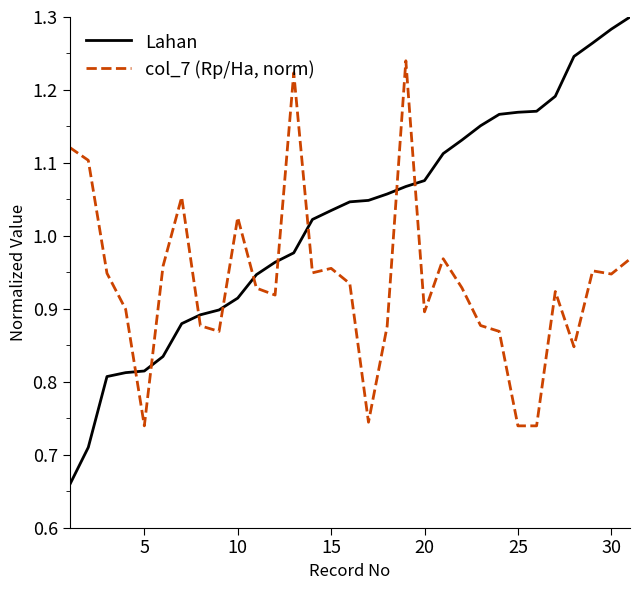

Does the chart display data point markers on the line(s)?

No